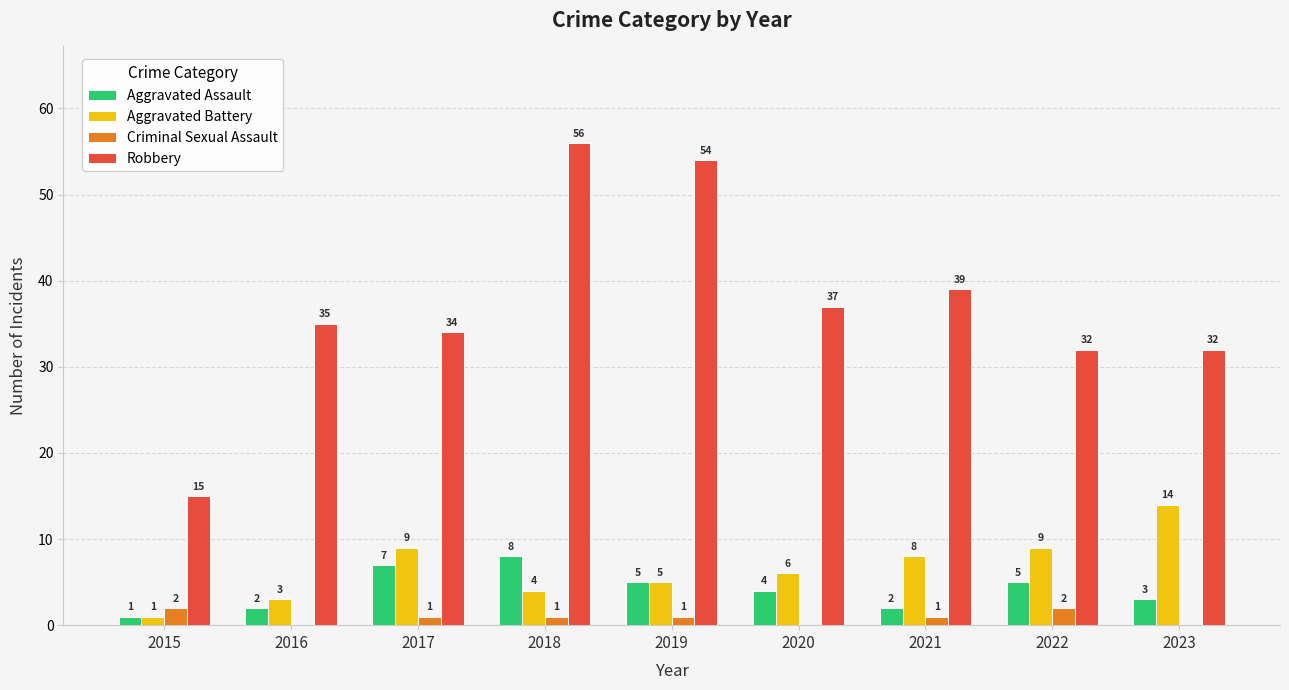

The value of Criminal Sexual Assault at 2021 is 1. True or false?

True